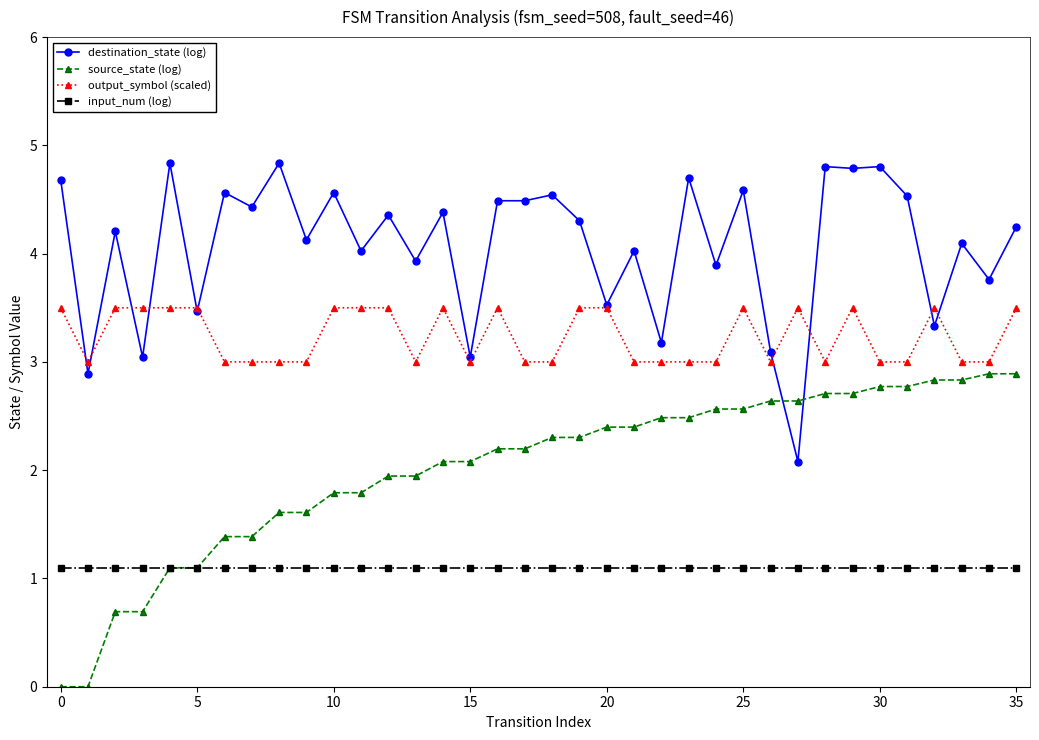

What is the sum of all output_symbol (scaled) values?

116.5